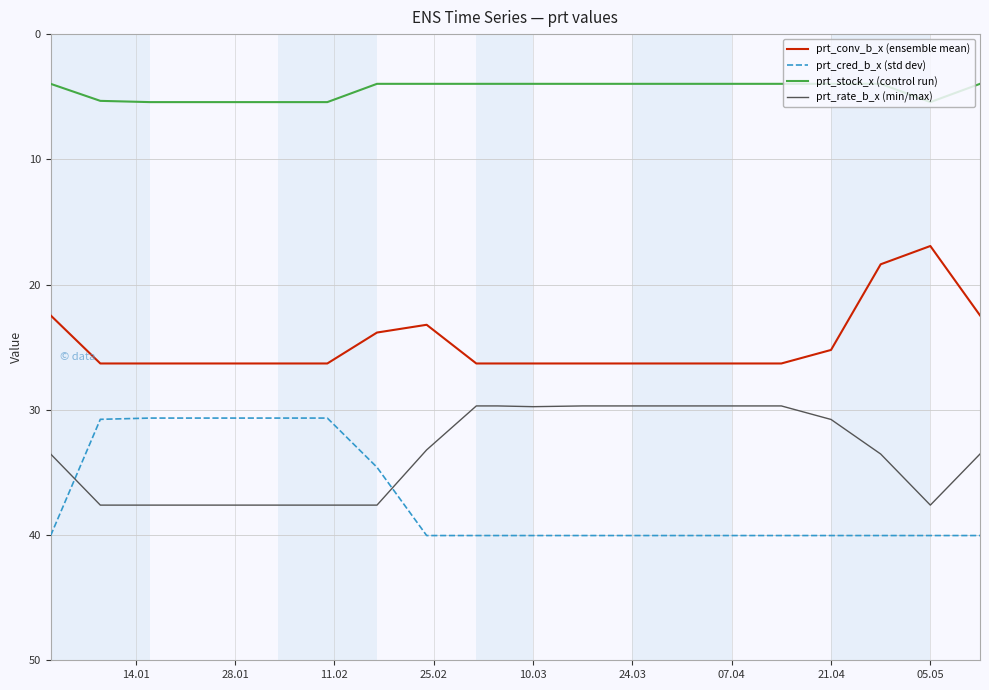

How many lines are shown in the chart?

4